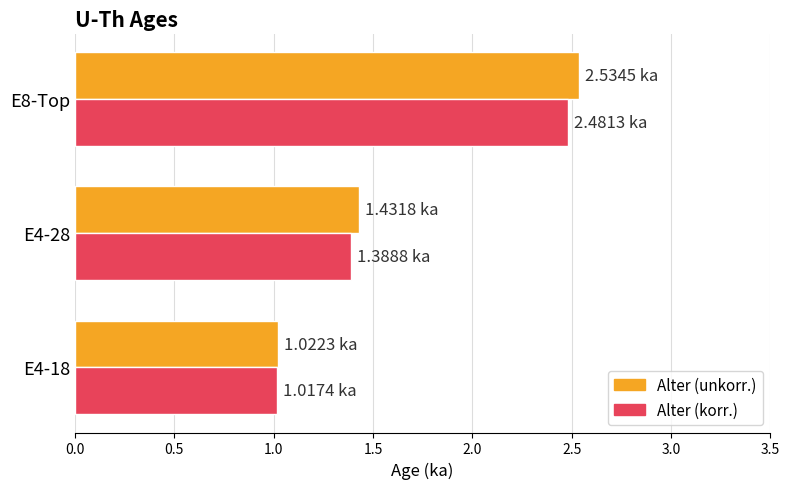

What is the sum of all Alter (korr.) values?

4.9